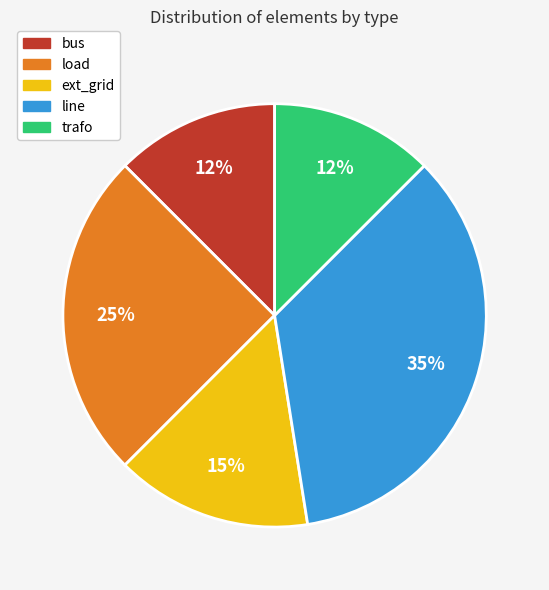

To the nearest percent, what portion does line represent?

35%